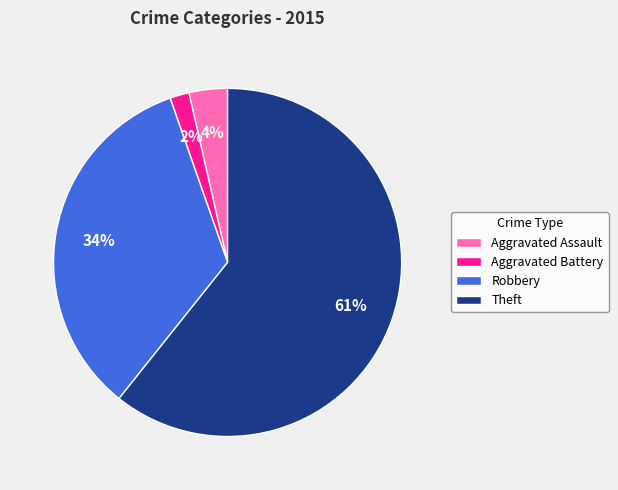

What is the smallest slice in the pie chart?

Aggravated Battery